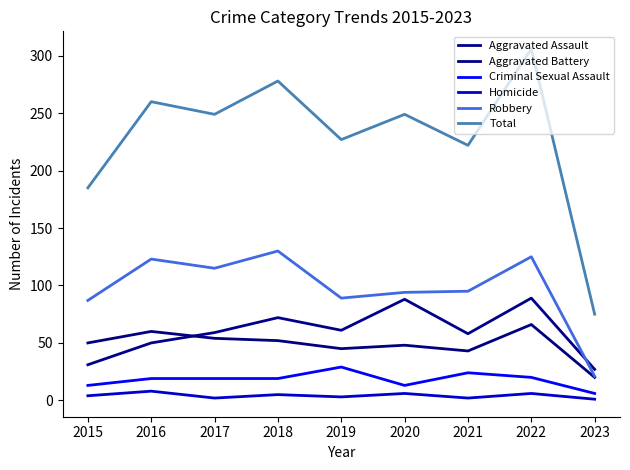

Count the number of categories in the chart.

9